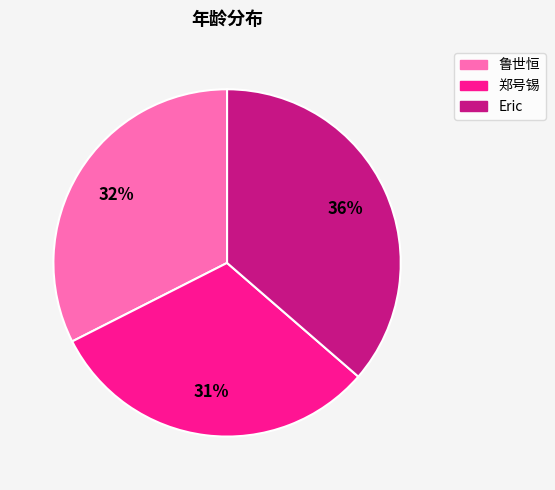

Count the number of slices in the pie.

3